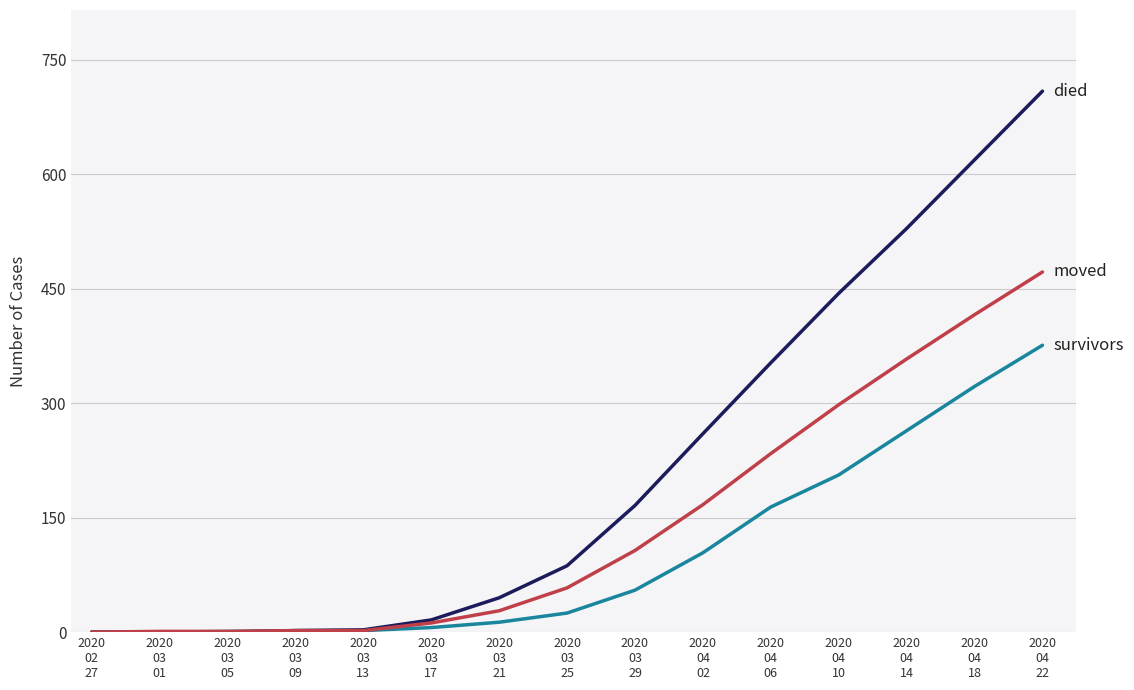

What is the maximum value shown in the chart?

709